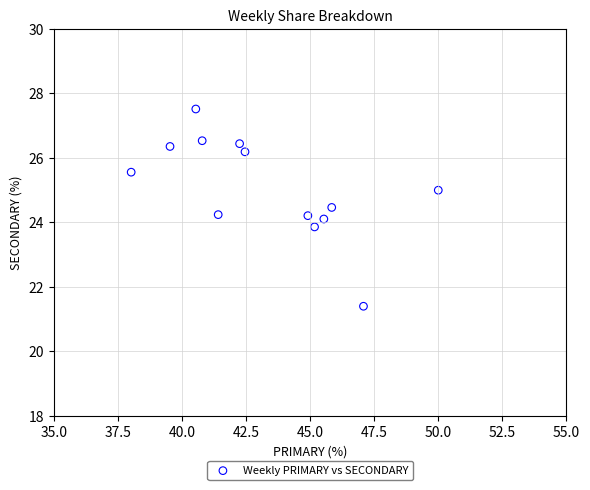

What is the range of X values (max minus min)?

12.0